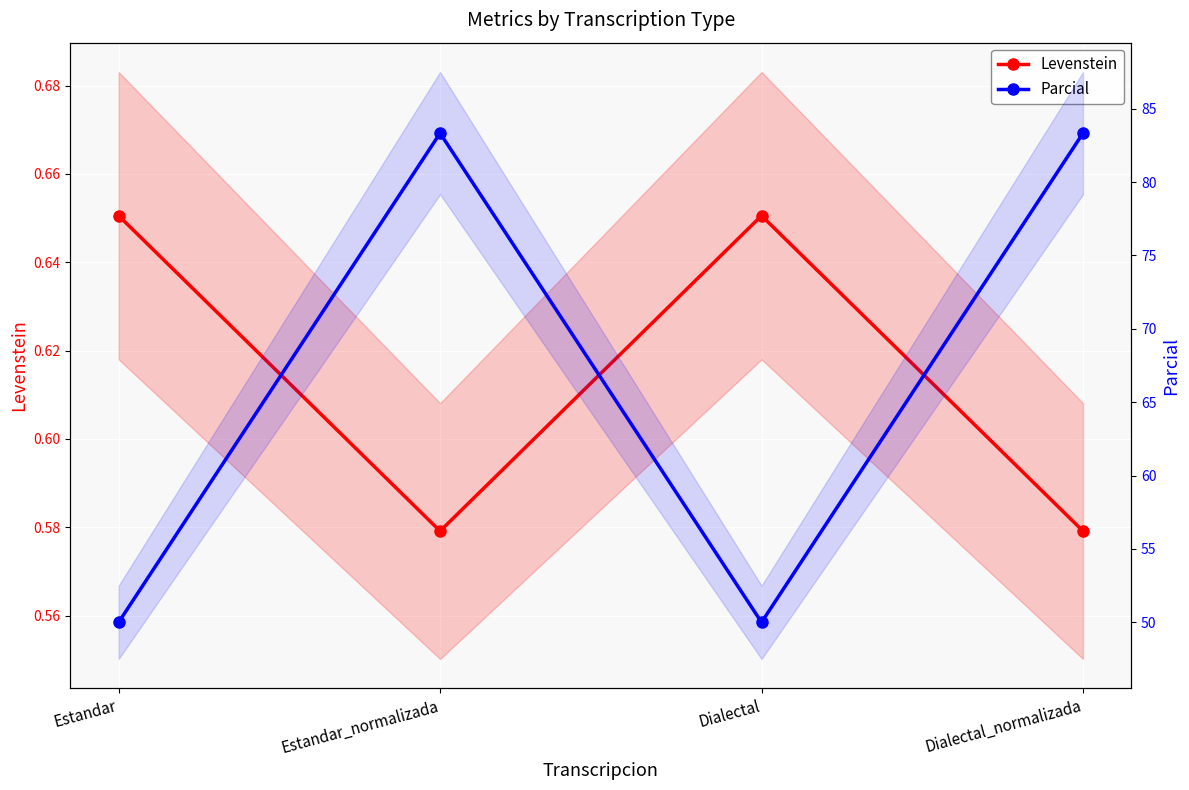

Rank the series at Dialectal_normalizada from lowest to highest value.

Levenstein, Parcial